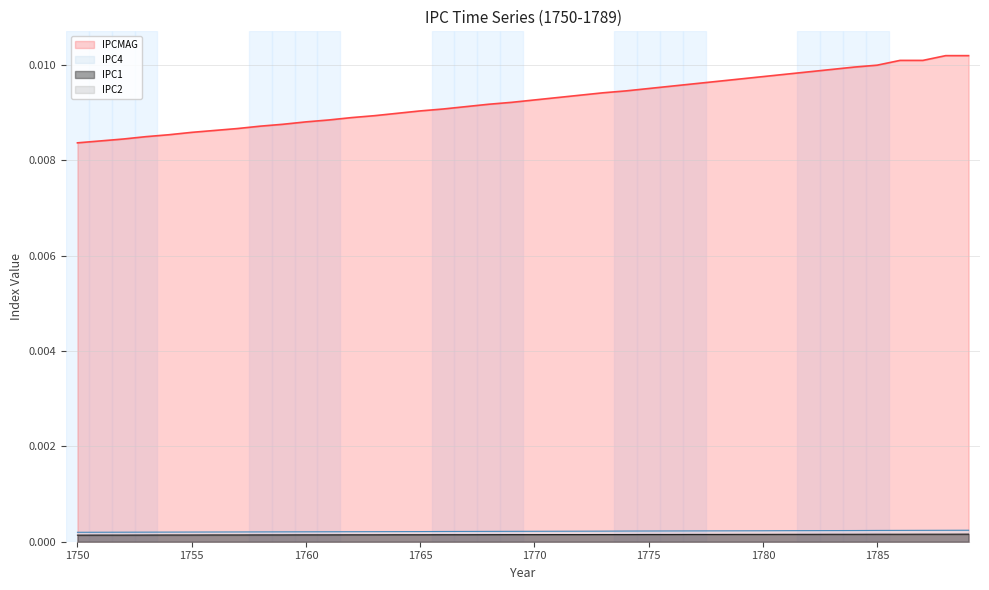

True or false: IPC1 has more than 1 points higher than both neighbors.

False